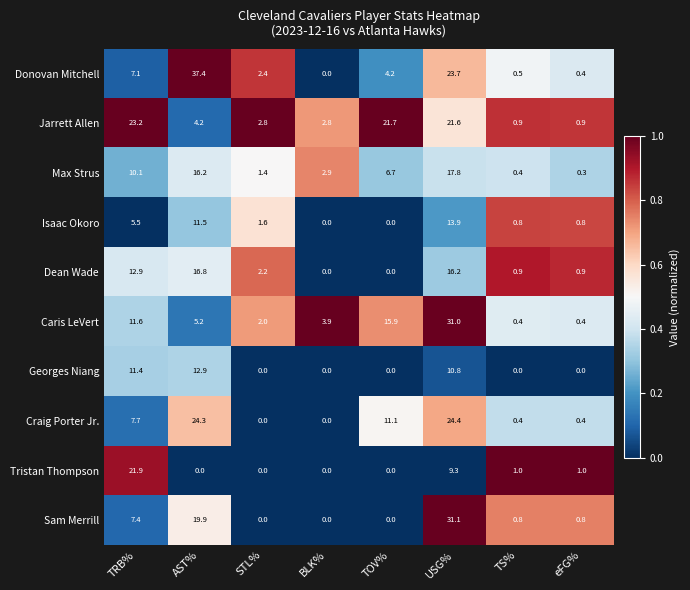

The value of Max Strus at USG% is 8.4. True or false?

False